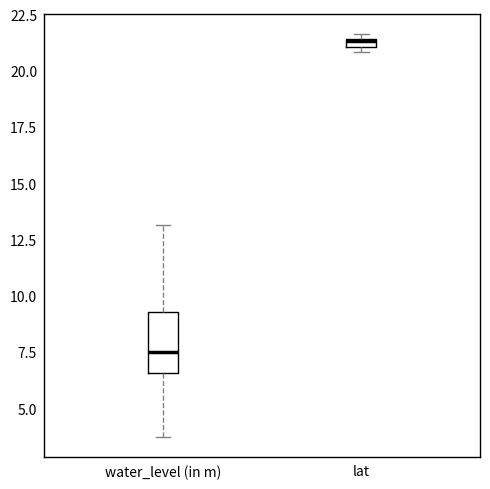

Which box is the tallest, from its lower edge to its upper edge?

water_level (in m)